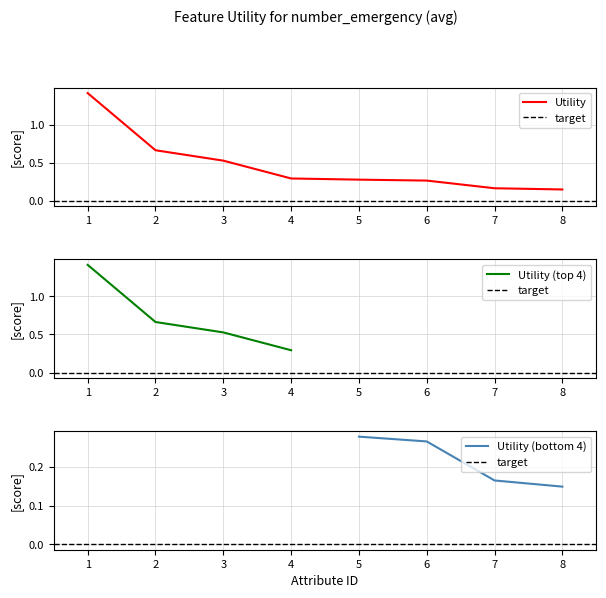

What is the maximum value for Utility?

1.4